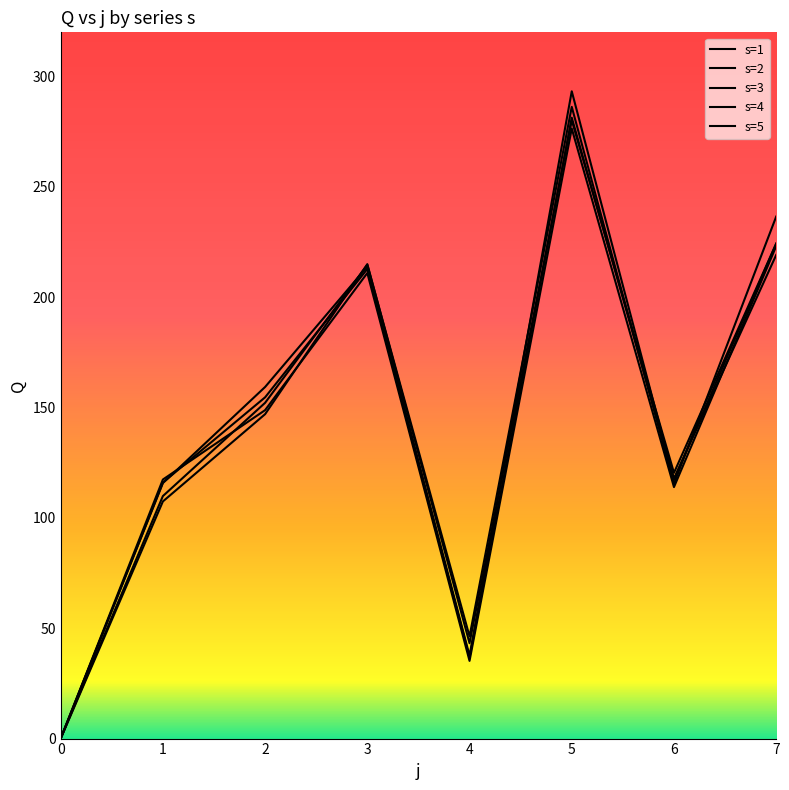

How many lines are shown in the chart?

5